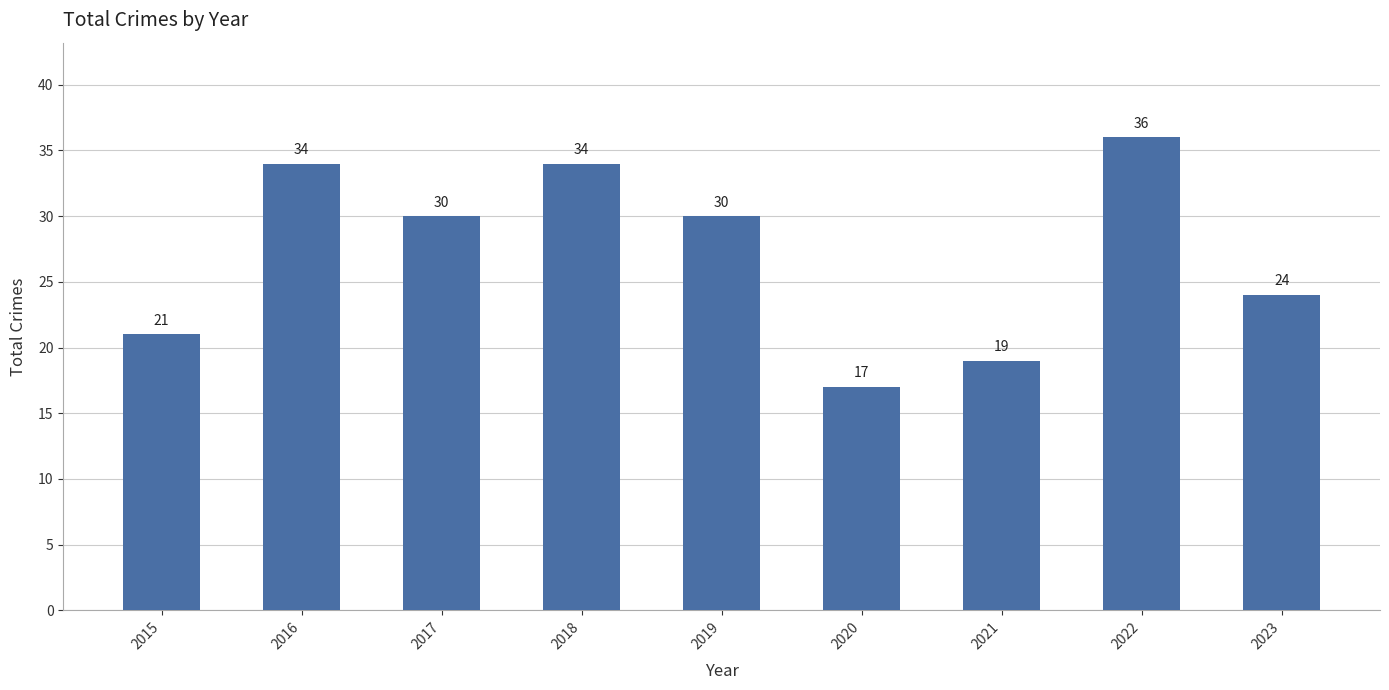

Which label corresponds to the smallest value in the chart?

2020